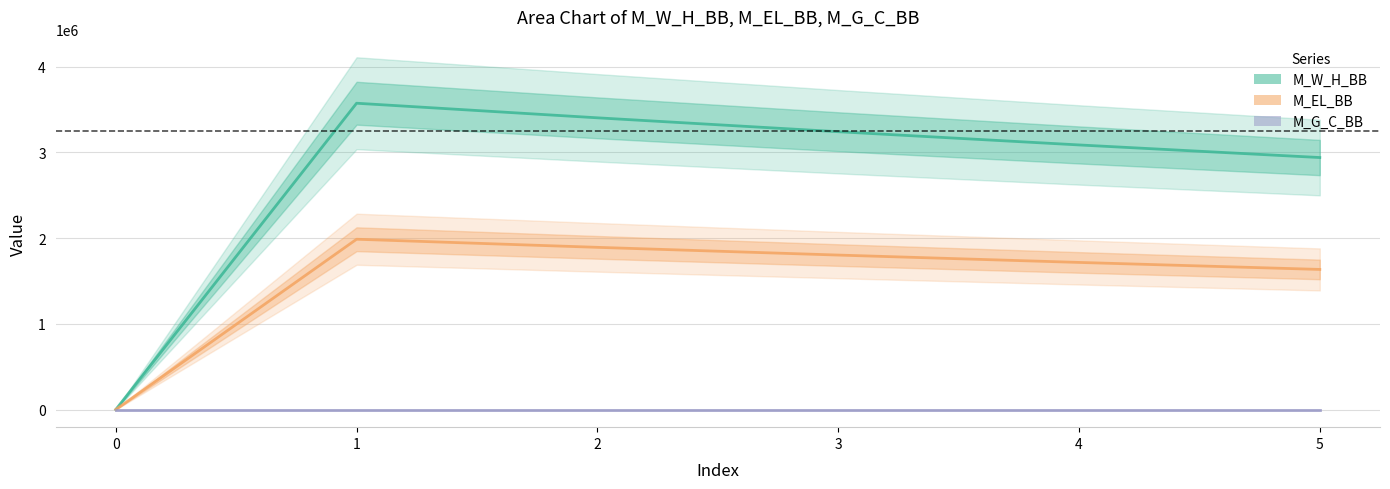

True or false: M_W_H_BB has a value of 2063646.7 at 0.

False